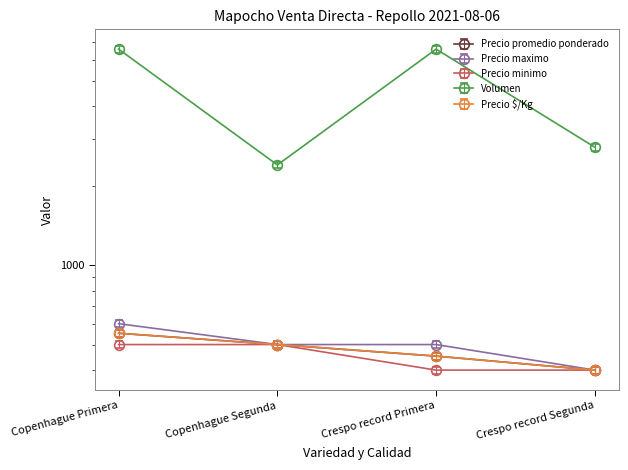

Reading left to right, list all the values displayed in this chart.

Precio promedio ponderado: Copenhague Primera=552.0	Copenhague Segunda=500.0	Crespo record Primera=452.0	Crespo record Segunda=400.0
Precio maximo: Copenhague Primera=600.0	Copenhague Segunda=500.0	Crespo record Primera=500.0	Crespo record Segunda=400.0
Precio minimo: Copenhague Primera=500.0	Copenhague Segunda=500.0	Crespo record Primera=400.0	Crespo record Segunda=400.0
Volumen: Copenhague Primera=6600.0	Copenhague Segunda=2400.0	Crespo record Primera=6600.0	Crespo record Segunda=2800.0
Precio $/Kg: Copenhague Primera=535.4	Copenhague Segunda=485.0	Crespo record Primera=438.4	Crespo record Segunda=388.0